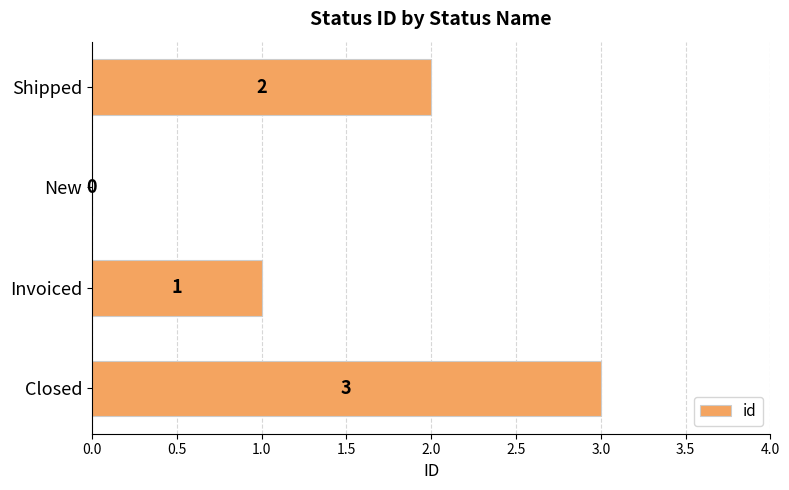

What is the sum of all values?

6